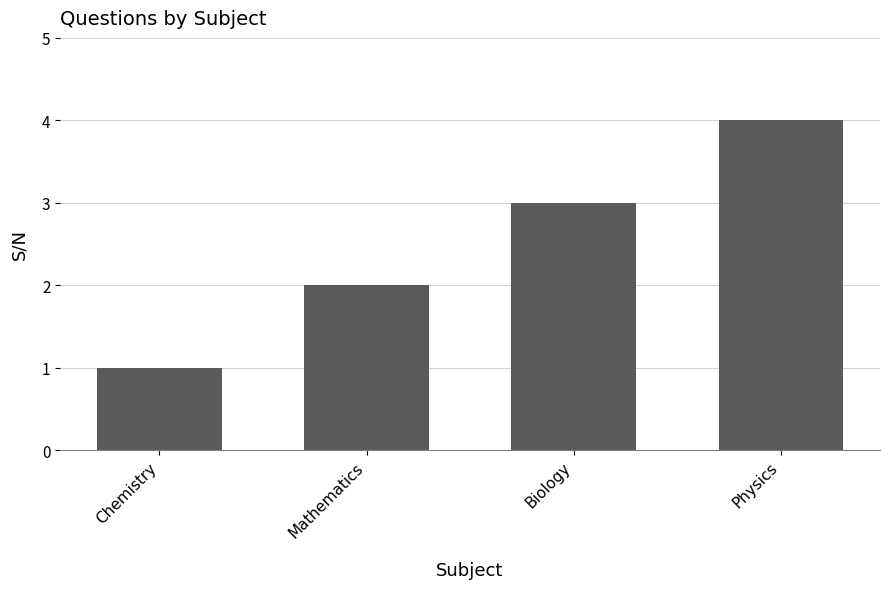

At which category does the chart reach its peak across all series?

Physics